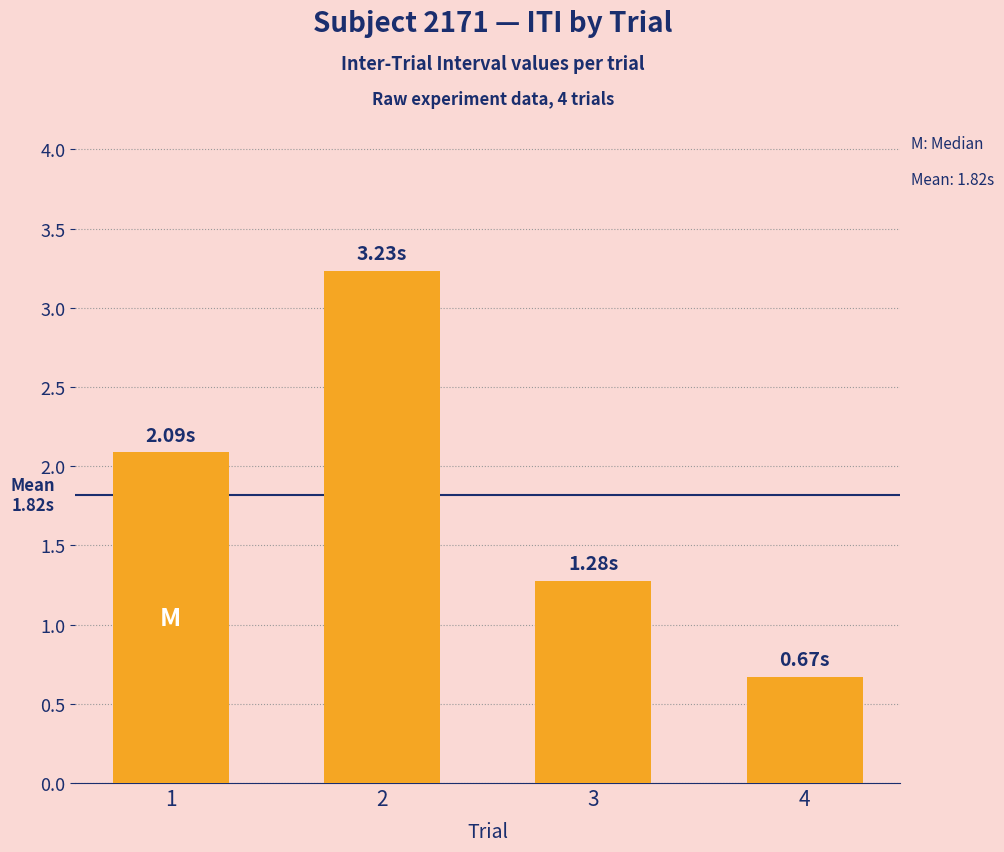

Reading left to right, what are all the values shown in this chart?

2.1	3.2	1.3	0.7